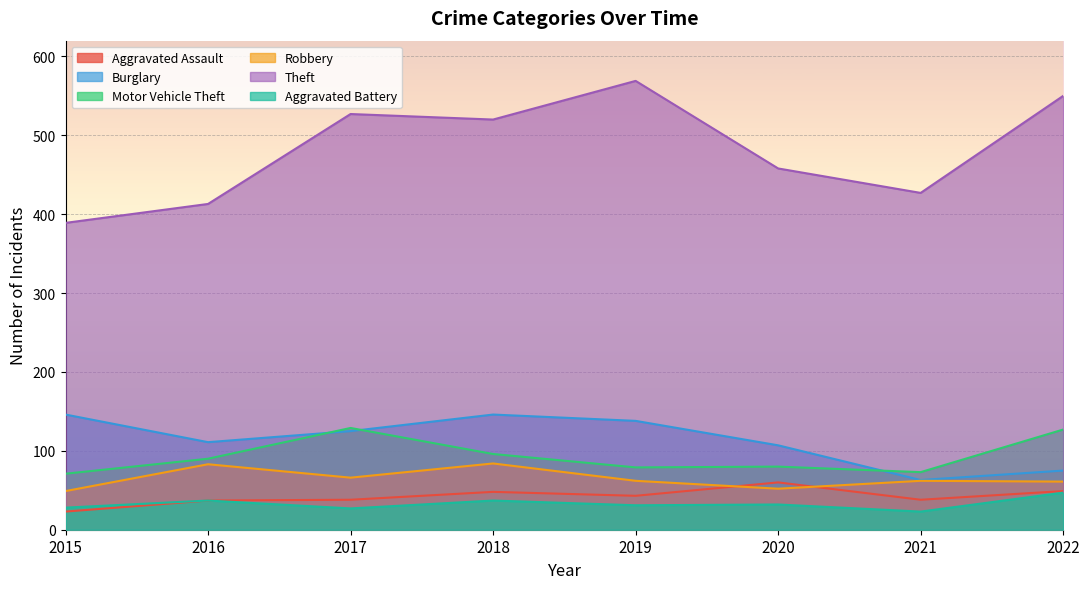

Reading left to right, extract all data points from this chart.

Aggravated Assault: 2015=23	2016=37	2017=38	2018=48	2019=43	2020=60	2021=38	2022=49
Burglary: 2015=146	2016=111	2017=125	2018=146	2019=138	2020=107	2021=63	2022=75
Motor Vehicle Theft: 2015=71	2016=90	2017=129	2018=96	2019=79	2020=80	2021=73	2022=127
Robbery: 2015=49	2016=83	2017=66	2018=84	2019=62	2020=52	2021=62	2022=61
Theft: 2015=389	2016=413	2017=527	2018=520	2019=569	2020=458	2021=427	2022=550
Aggravated Battery: 2015=28	2016=37	2017=27	2018=37	2019=31	2020=32	2021=23	2022=47